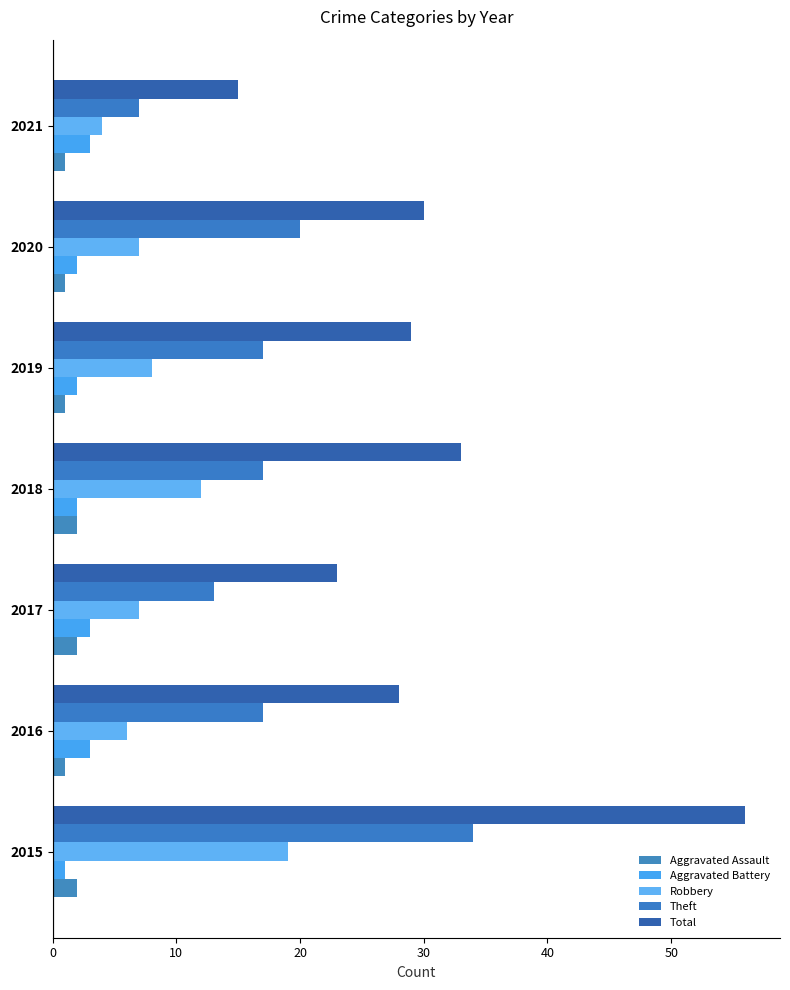

Which series has the widest spread of values?

Total